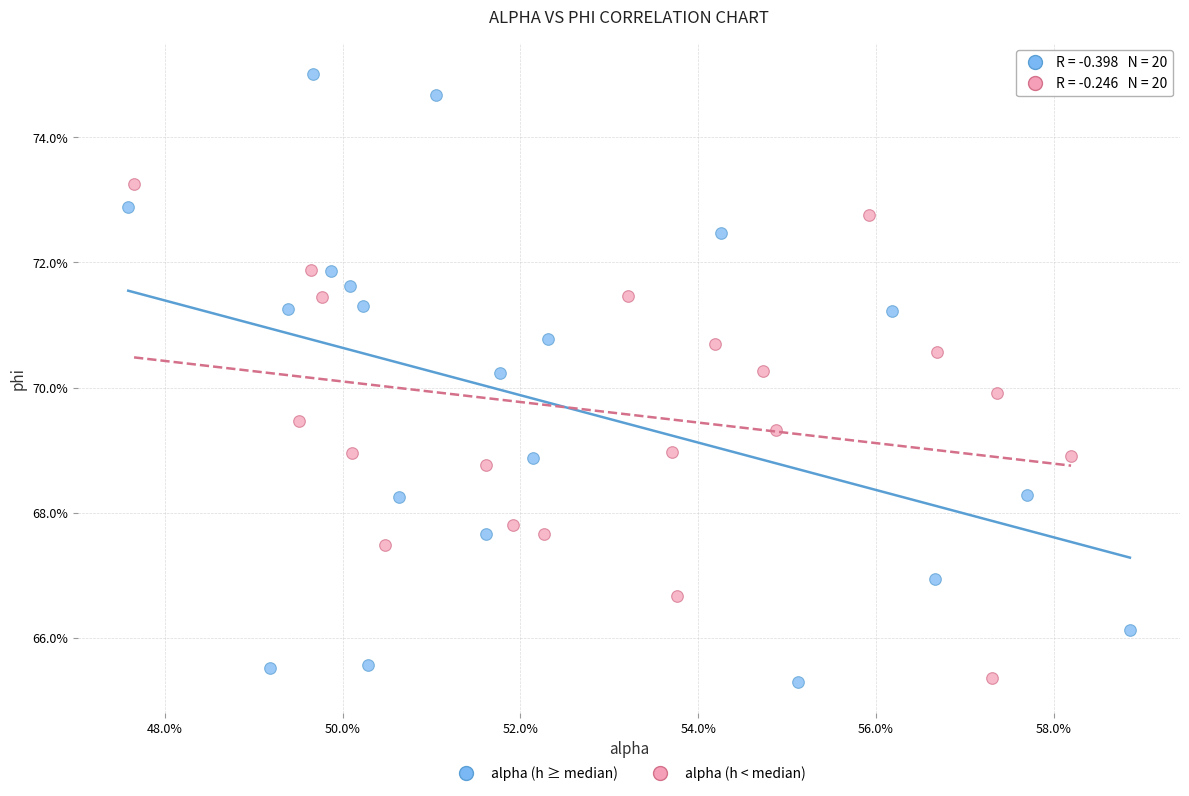

What are all the series names shown in the legend?

alpha (h ≥ median), alpha (h < median)